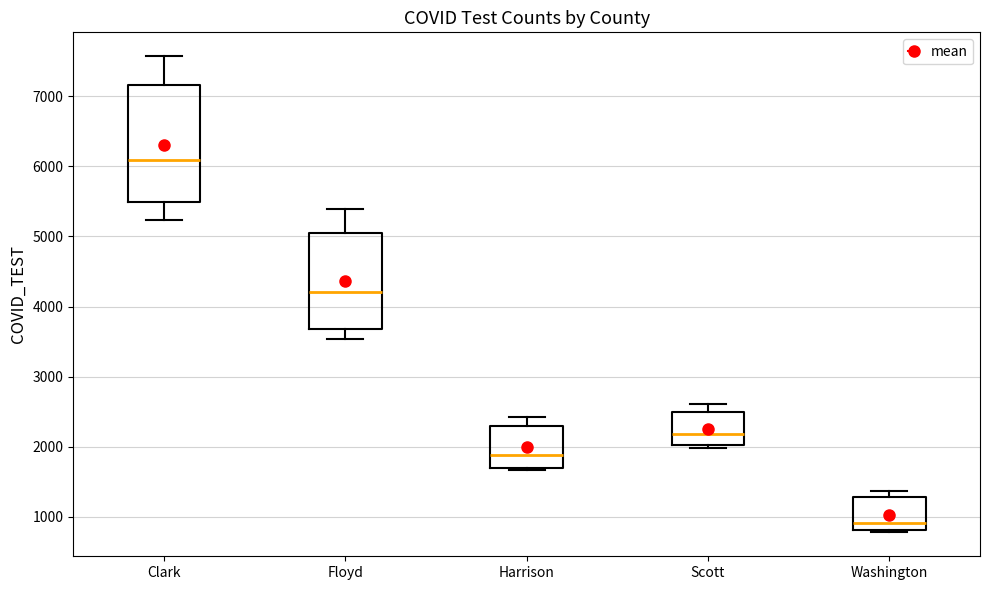

Which box has the lowest median line?

Washington